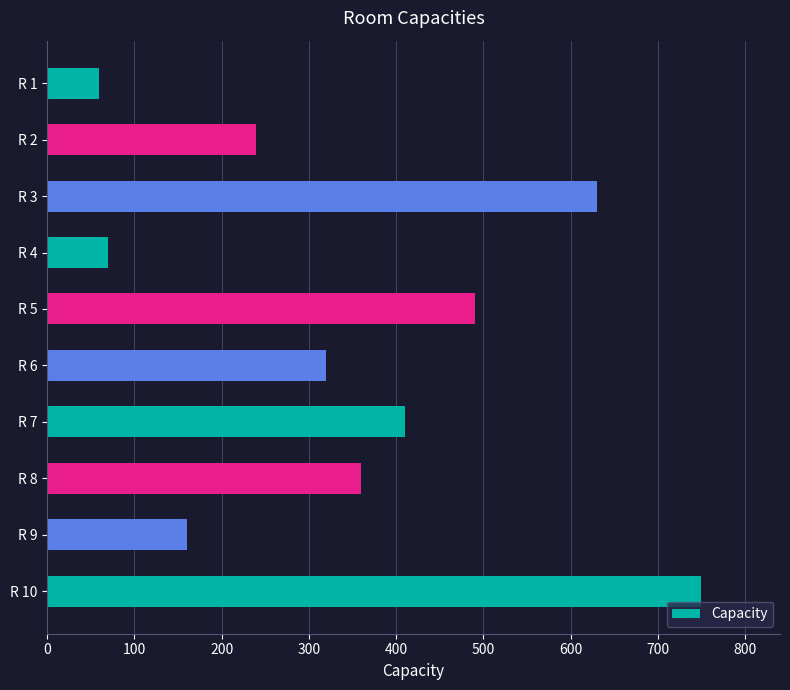

What is the difference between the second highest and minimum values?

570